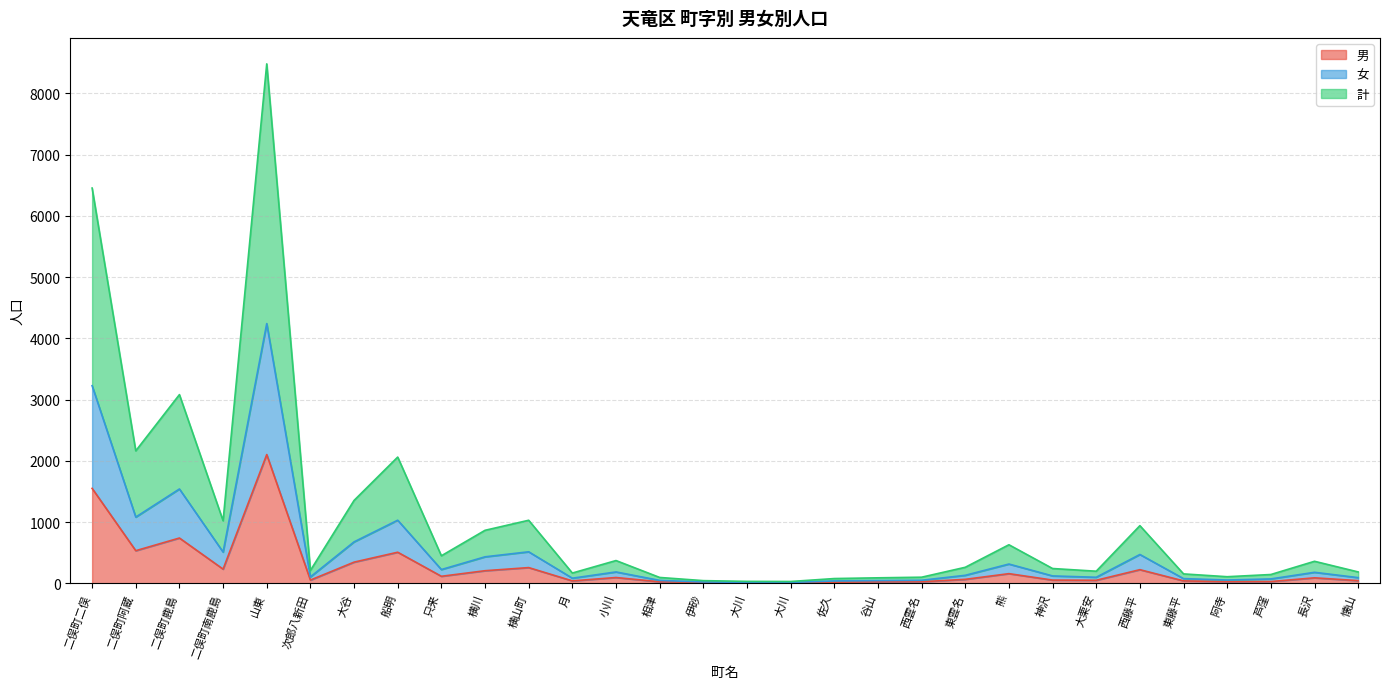

Which category has the highest value in the 女 series?

山東